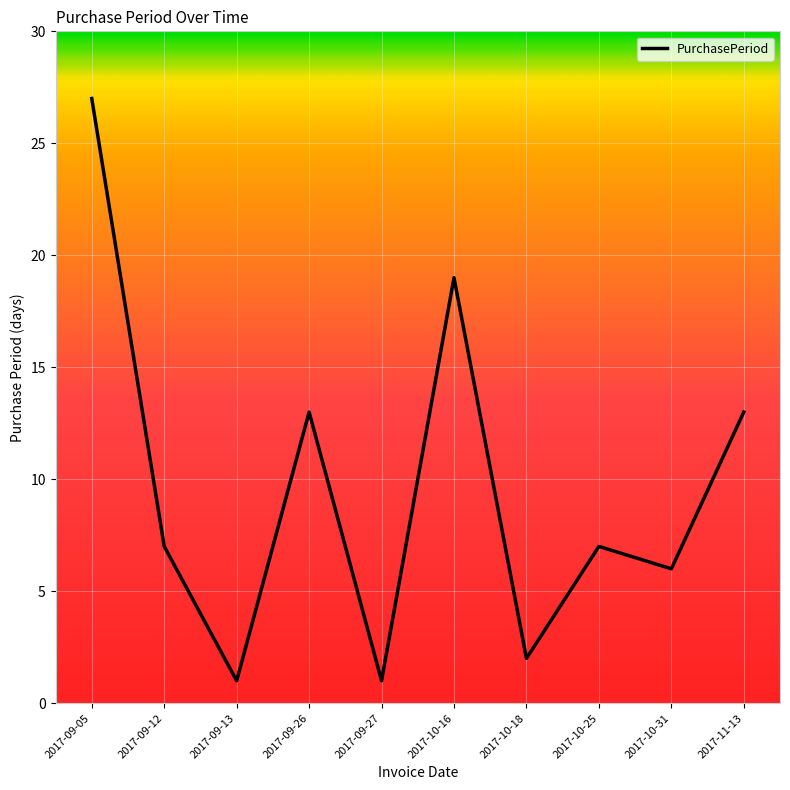

Is it true that the value at 2017-11-13 is 13?

True